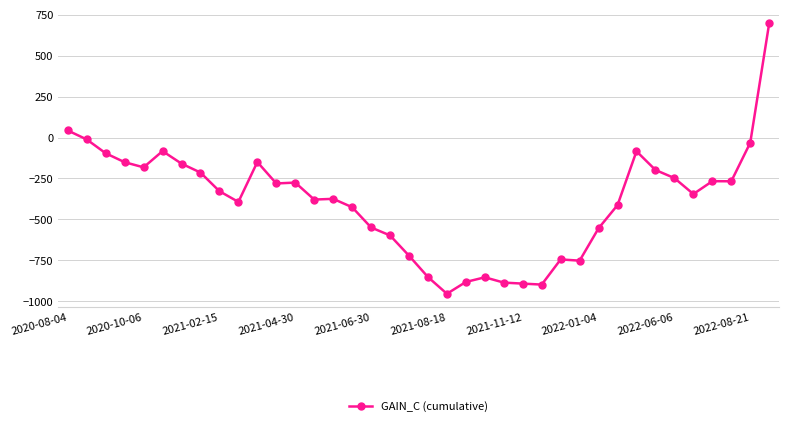

What is the difference between the maximum and minimum values?

1652.6